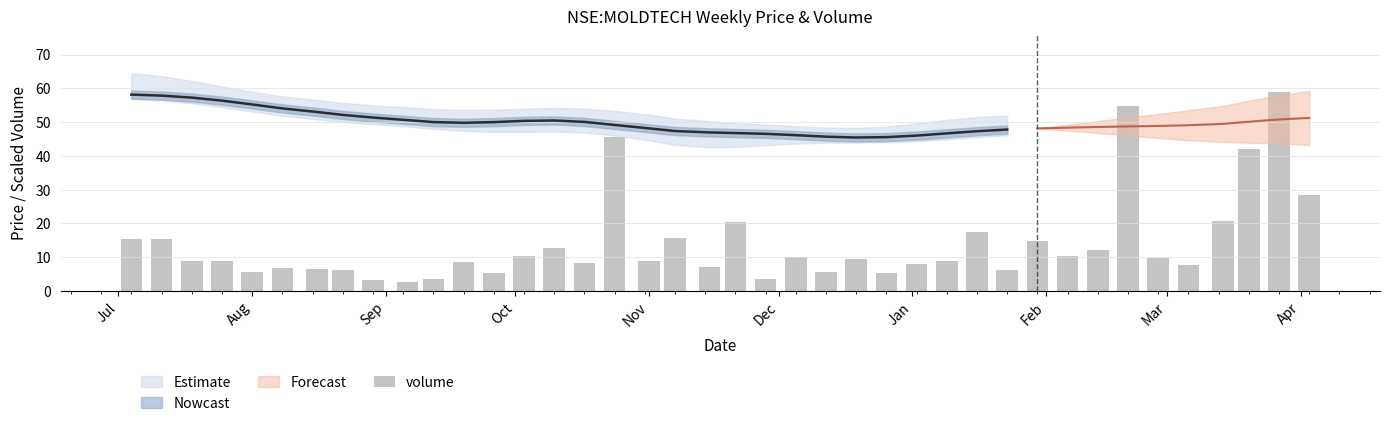

Are the bars grouped side by side (vs. stacked)?

No